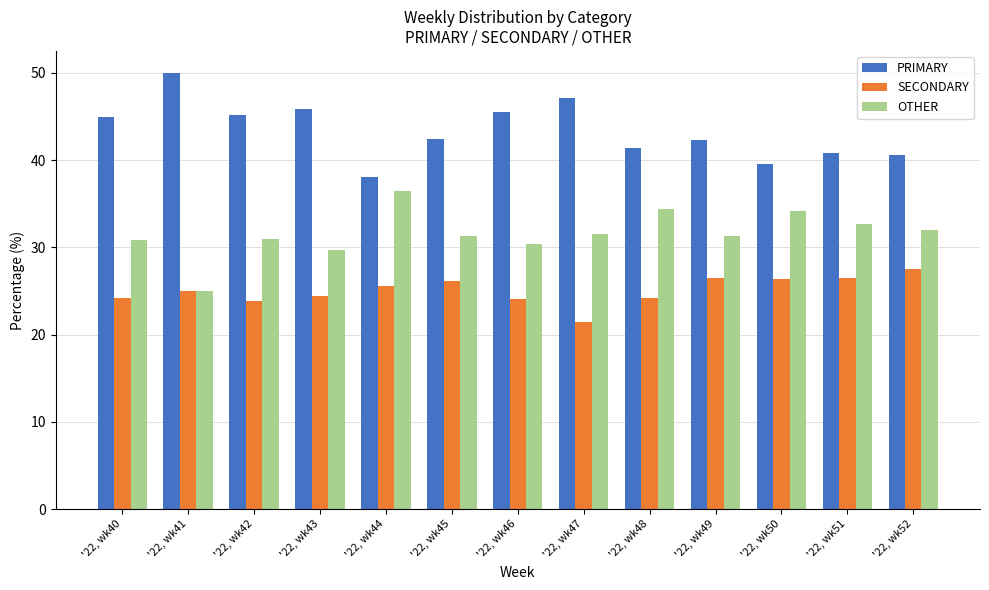

At which label does OTHER reach its minimum?

'22, wk41